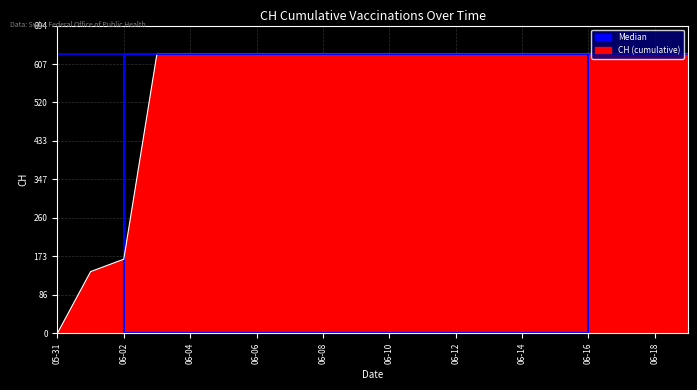

List the labels in order of value, smallest first.

2020-05-31, 2020-06-01, 2020-06-02, 2020-06-03, 2020-06-04, 2020-06-05, 2020-06-06, 2020-06-07, 2020-06-08, 2020-06-09, 2020-06-10, 2020-06-11, 2020-06-12, 2020-06-13, 2020-06-14, 2020-06-15, 2020-06-16, 2020-06-17, 2020-06-18, 2020-06-19